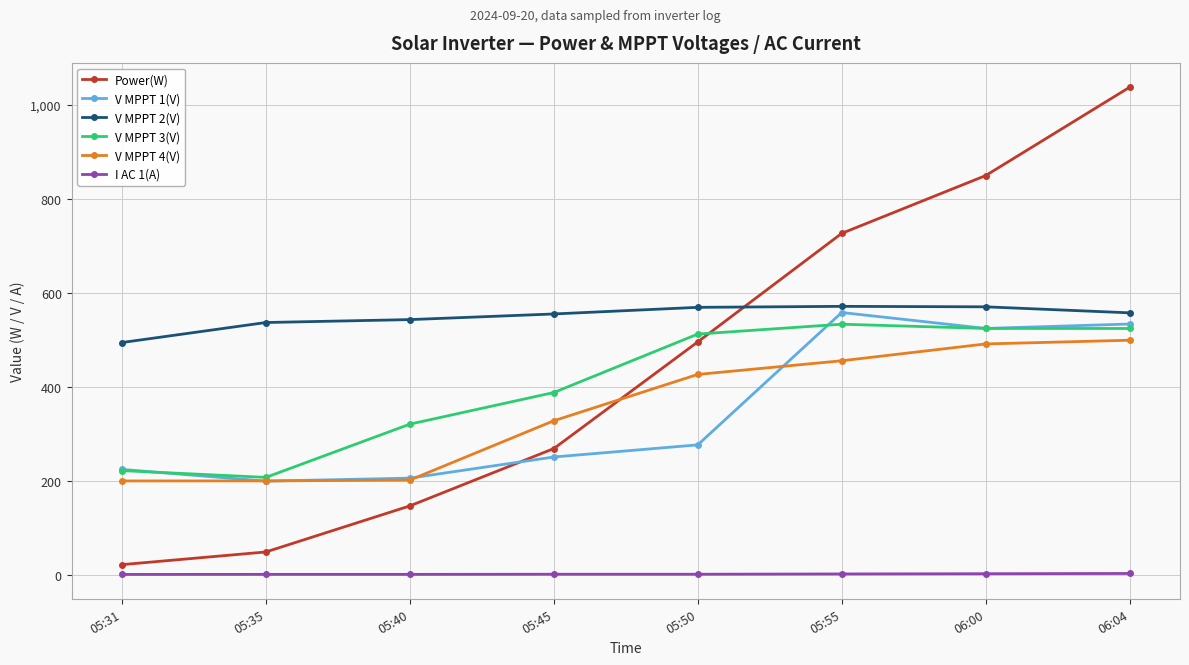

What is the sum of all Power(W) values?

3598.0